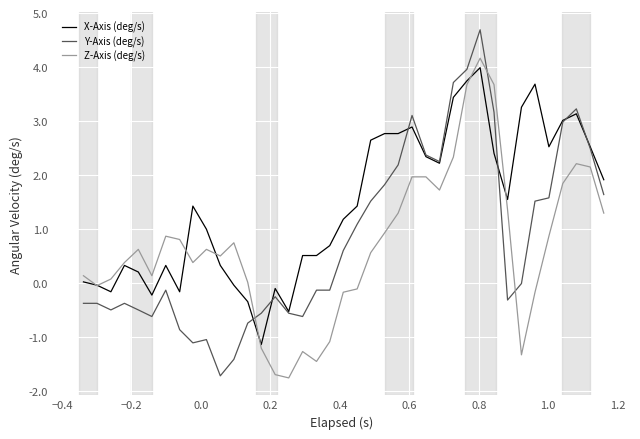

What is the greatest value displayed?

4.7